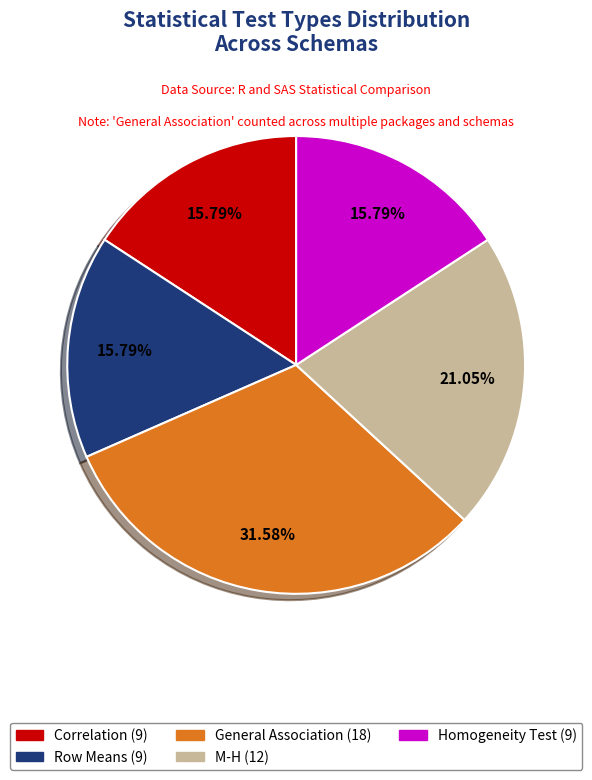

To the nearest percent, what is the difference between the M-H and Homogeneity Test slice percentages?

5%